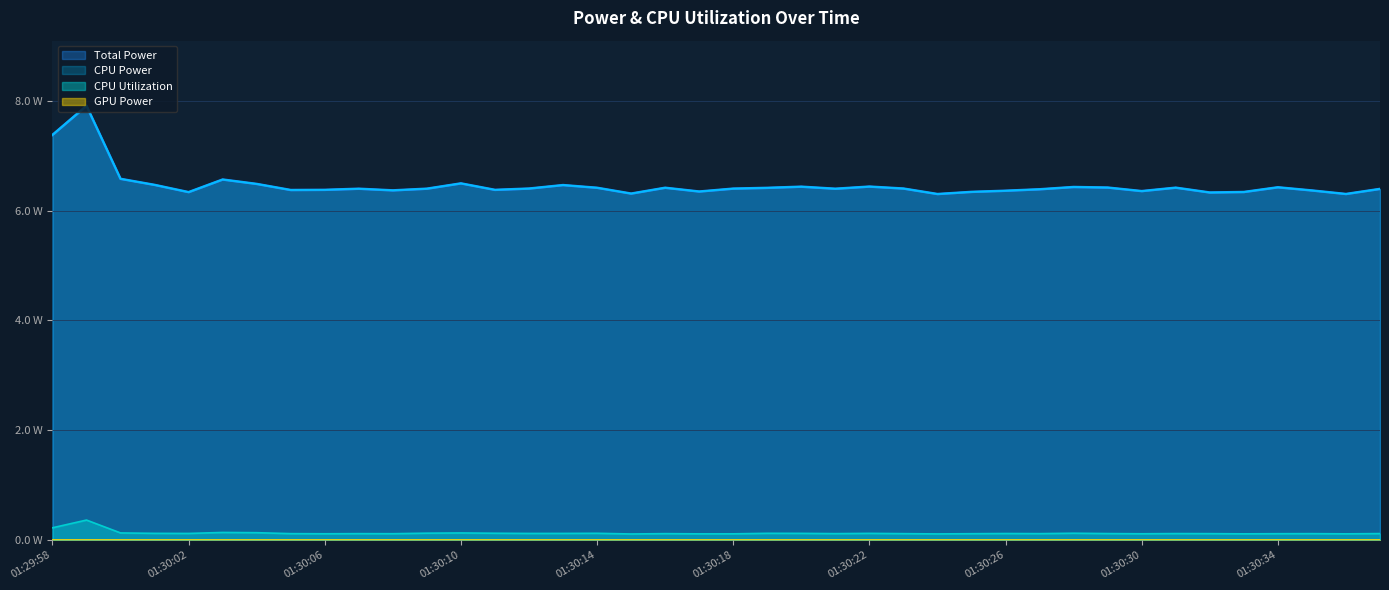

What is the label of the 32nd point from the left?

01:30:29